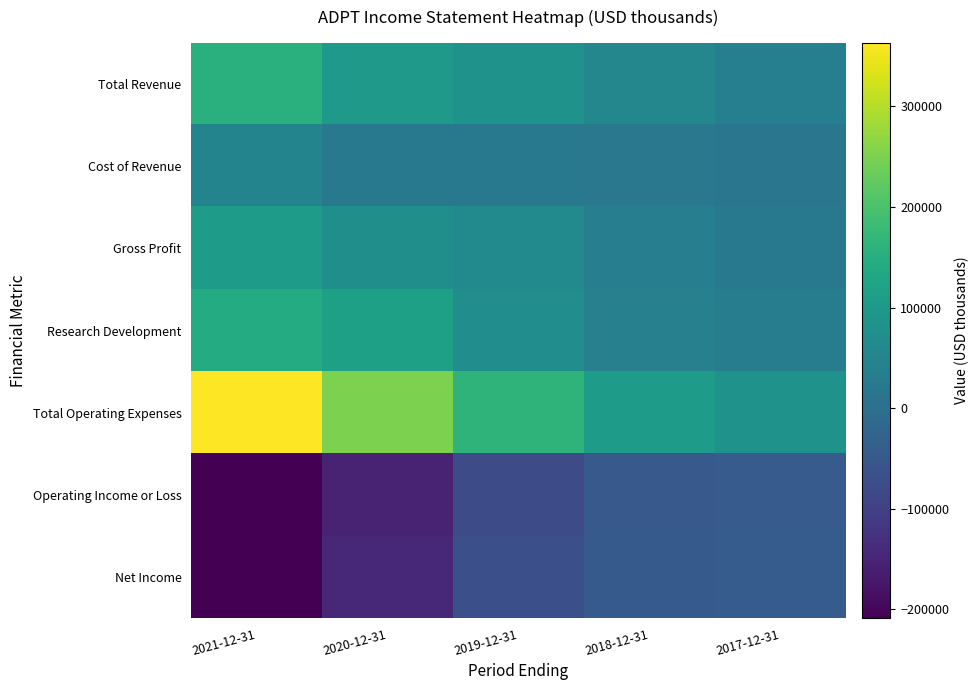

What is the difference between the highest and lowest values at 2020-12-31?

404000